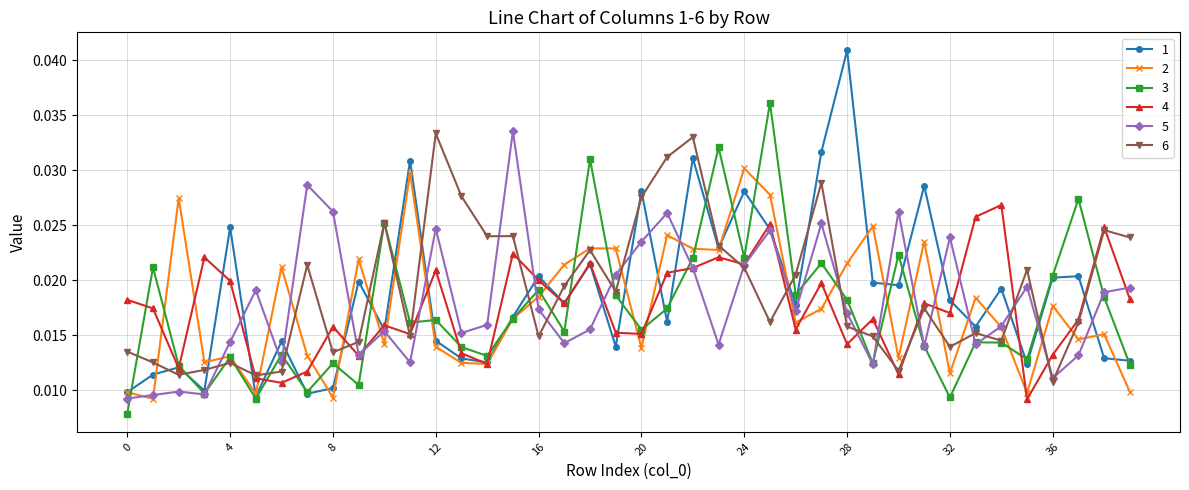

What are all the series names shown in the legend?

1, 2, 3, 4, 5, 6